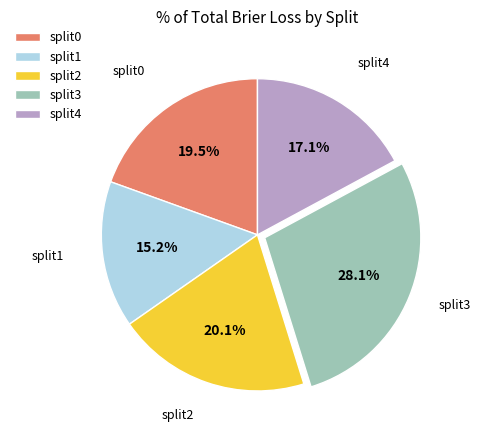

Is there a majority slice in this chart?

No